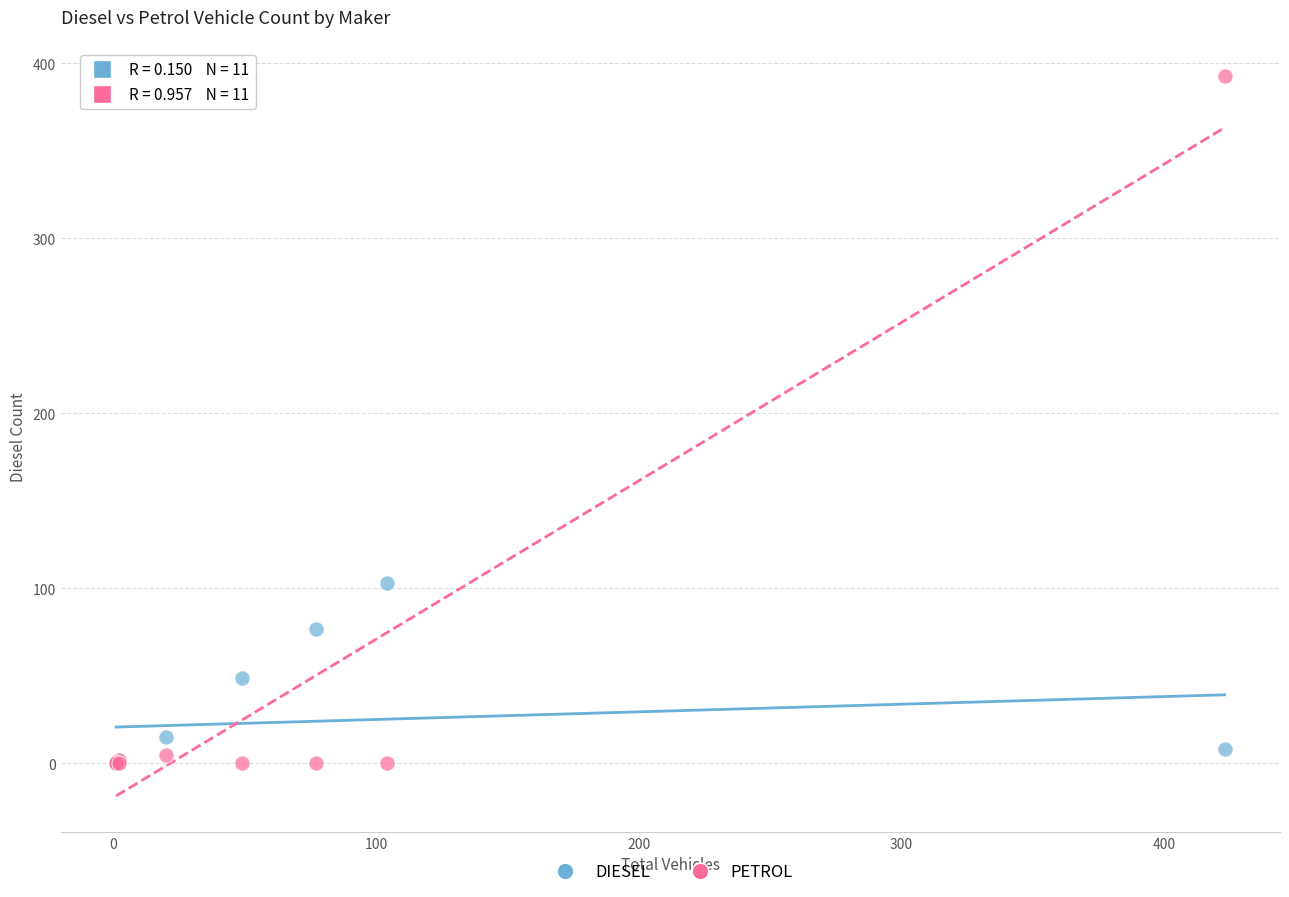

Across all series, what Y value is closest to 196?

103